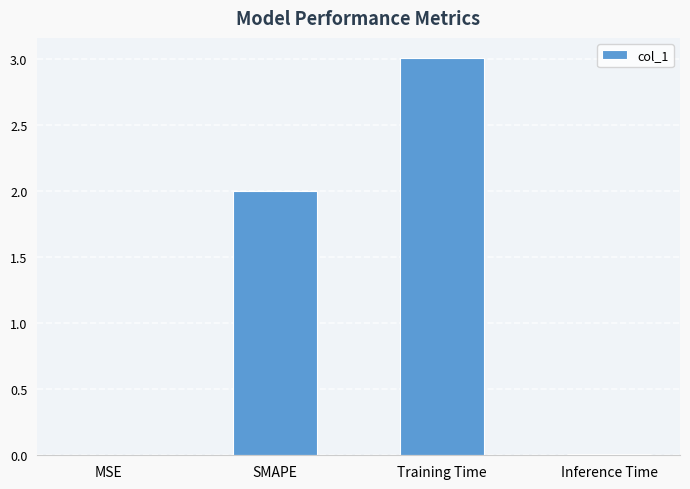

What is the difference between the values at Training Time and MSE?

3.0